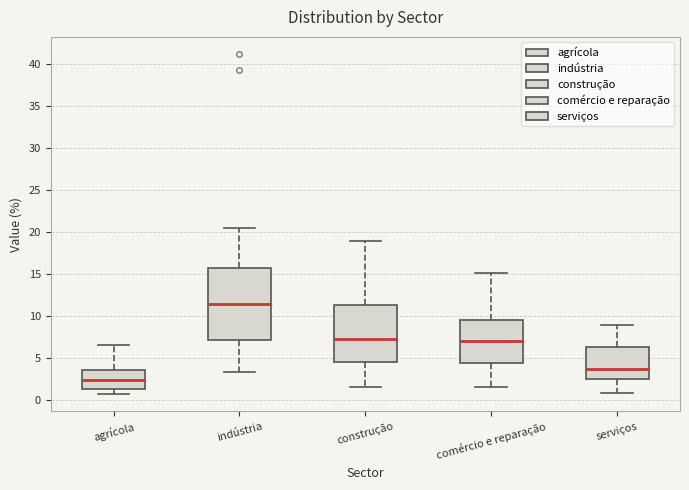

Reading left to right, read every box against the y-axis: the position of its median line, the range the box covers, and the ends of its whiskers. The values are not printed on the chart, so give them approximately, as read against the axis.

agrícola: median 2.5, box 1.5 to 3.5, whiskers 0.5 to 6.5
indústria: median 11.5, box 7.0 to 15.5, whiskers 3.5 to 20.5
construção: median 7.5, box 4.5 to 11.5, whiskers 1.5 to 19.0
comércio e reparação: median 7.0, box 4.5 to 9.5, whiskers 1.5 to 15.0
serviços: median 3.5, box 2.5 to 6.5, whiskers 1.0 to 9.0